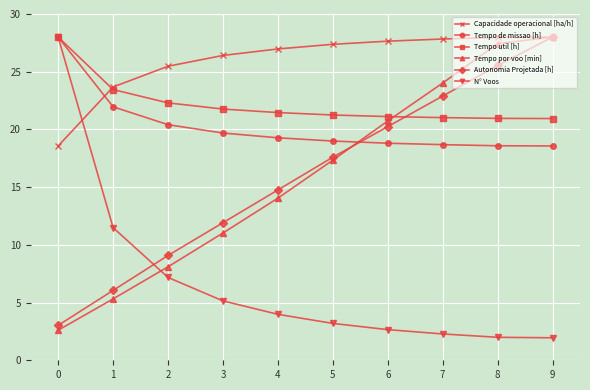

What are all the series names shown in the legend?

Capacidade operacional [ha/h], Tempo de missao [h], Tempo util [h], Tempo por voo [min], Autonomia Projetada [h], N° Voos